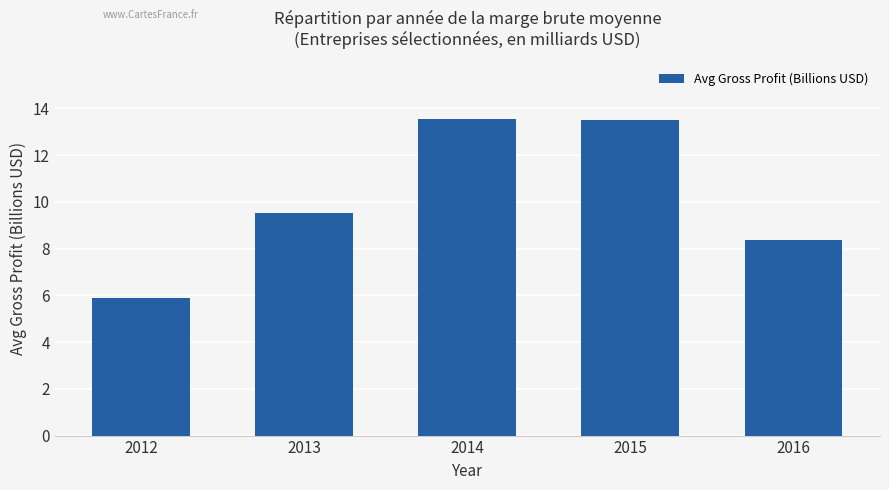

What is the smallest value displayed?

5.9